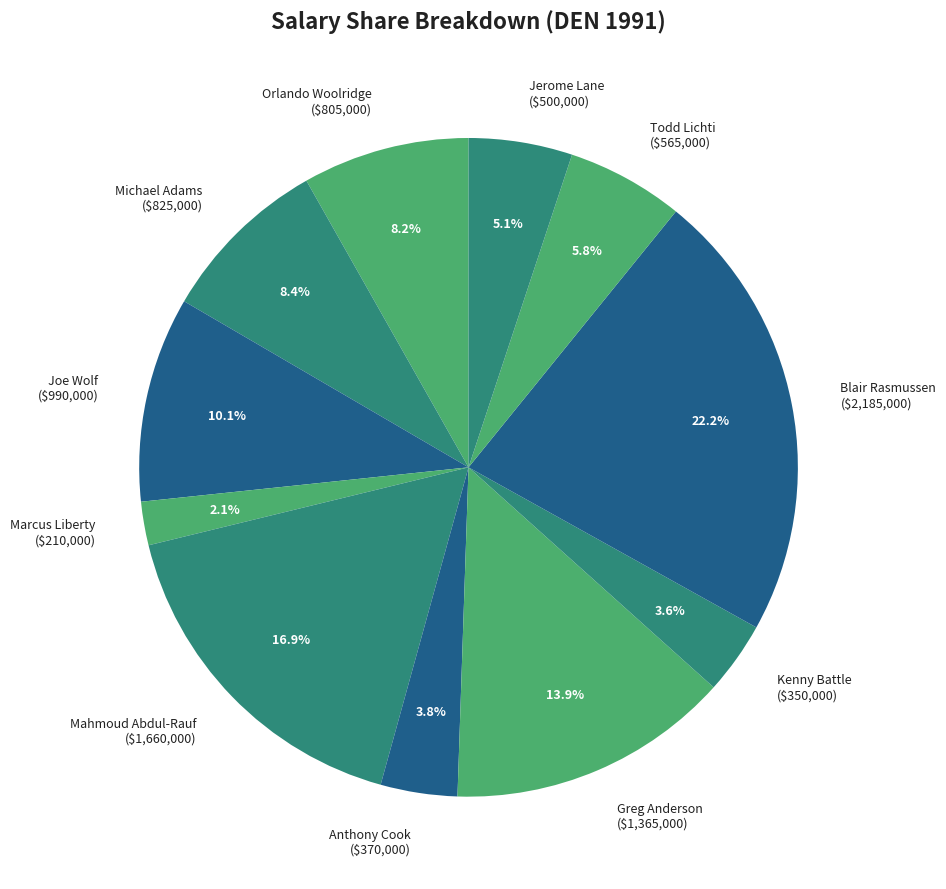

To the nearest percent, what is the difference between the largest and smallest slice percentages?

20%